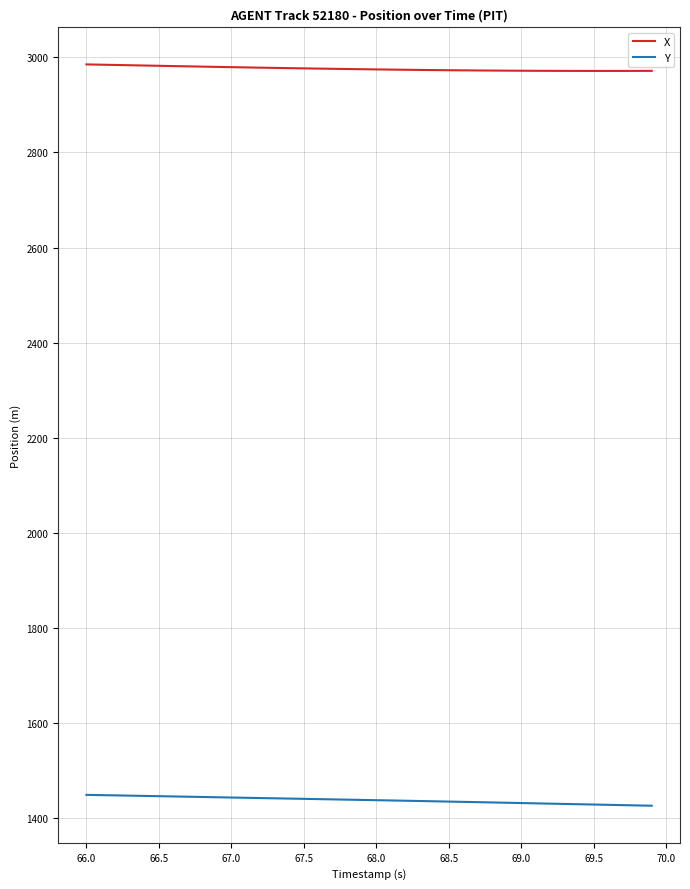

Does the chart display data point markers on the line(s)?

No